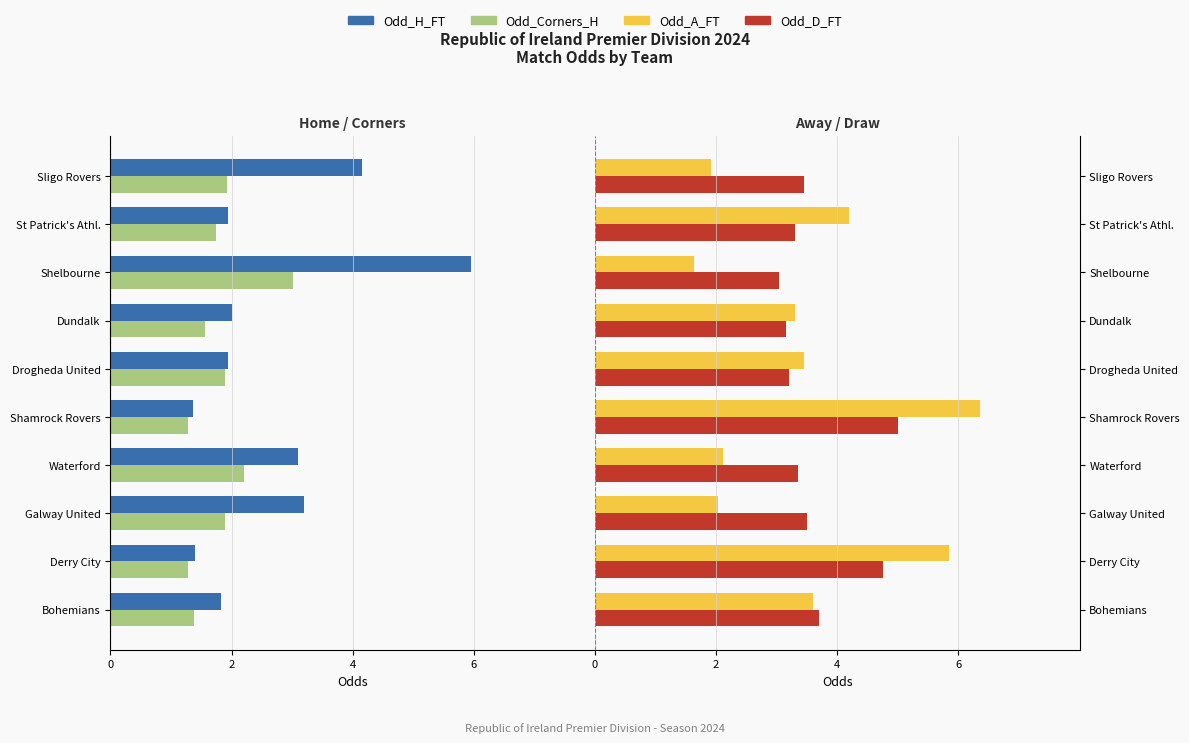

Is it true that Odd_A_FT equals 6.3 at Shamrock Rovers?

True